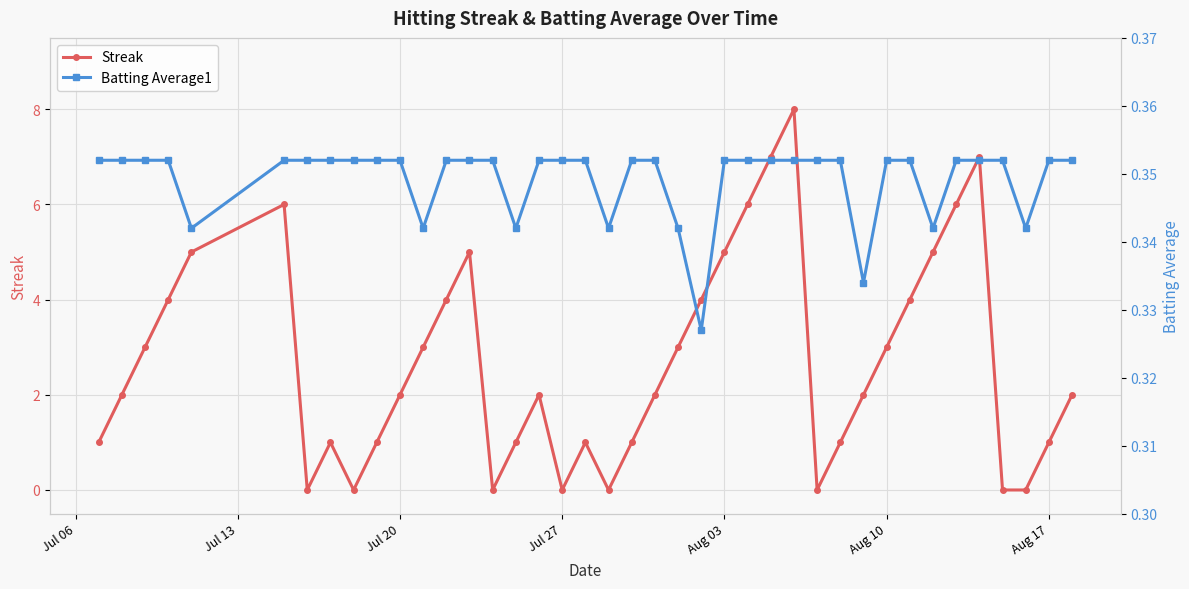

True or false: Streak has more than 2 interior local peaks.

True